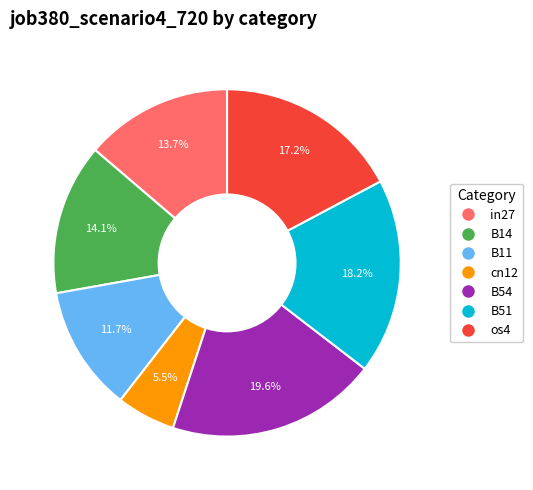

How many slices are in this pie chart?

7